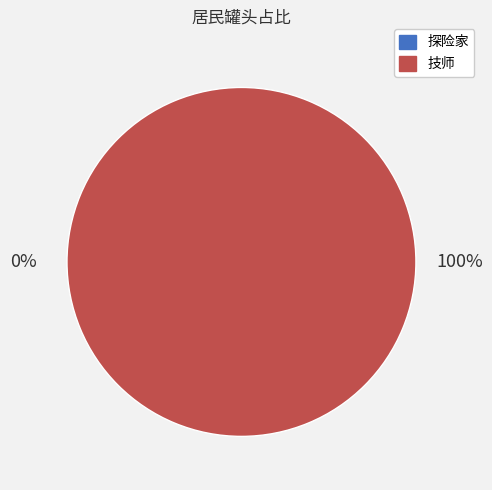

Rank the categories by value from highest to lowest.

技师, 探险家